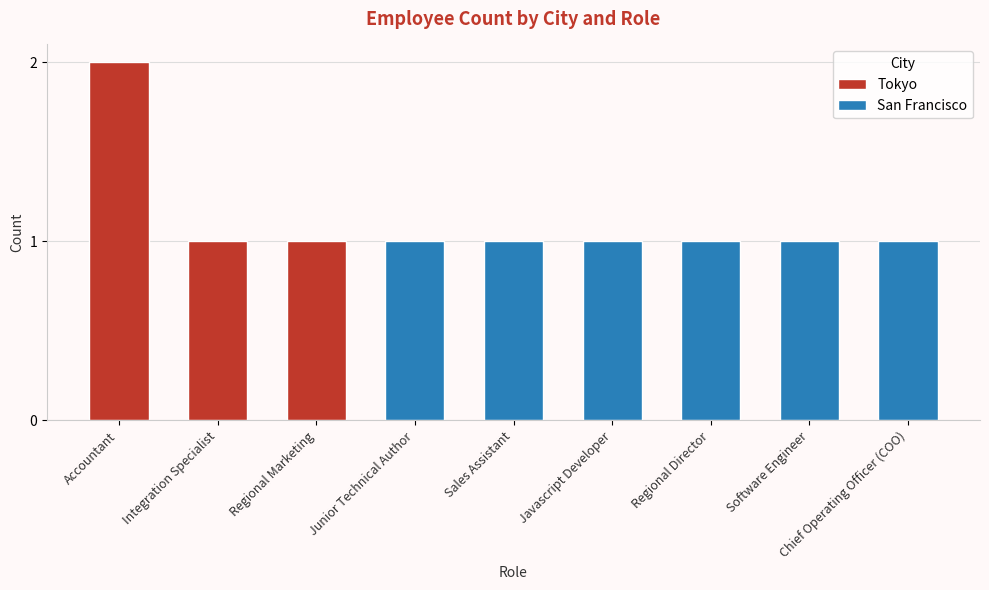

What is the greatest value displayed?

2